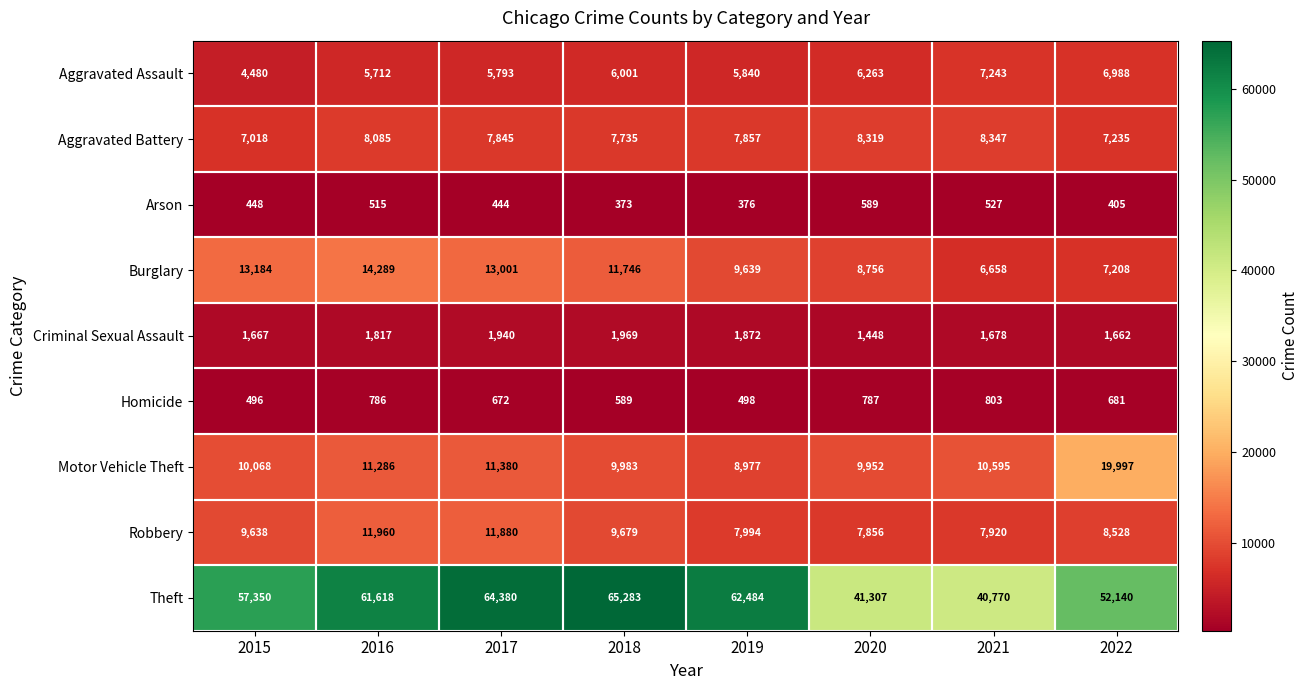

Which label corresponds to the smallest value in the chart?

2018